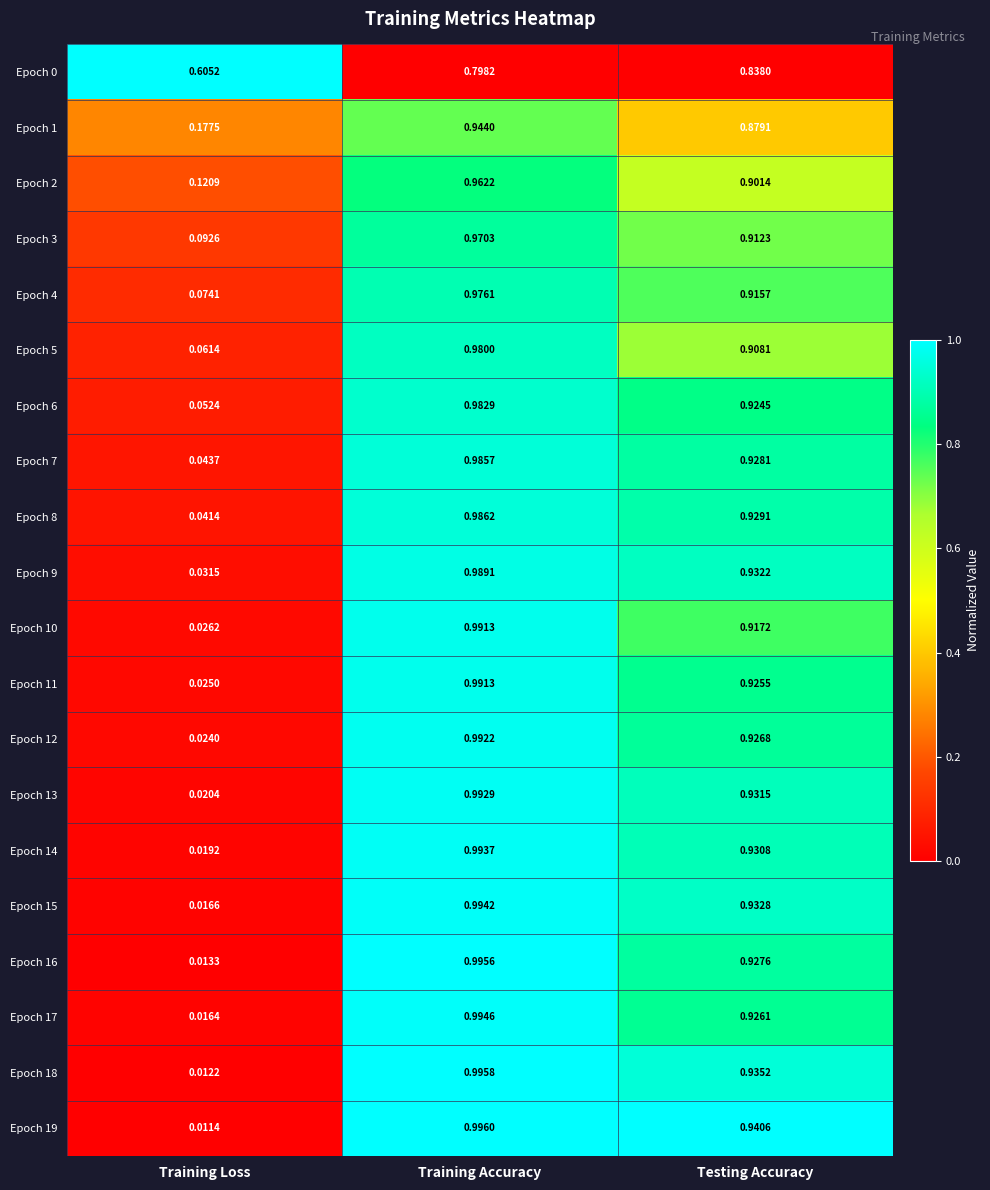

Which category has the lowest value in the Epoch 19 series?

Training Loss